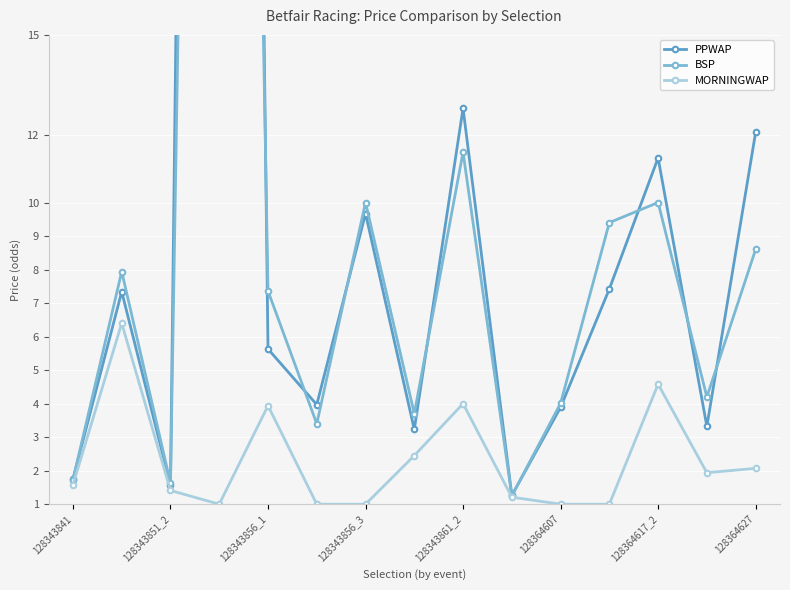

Is it true that MORNINGWAP equals 1.0 at 128364607?

True